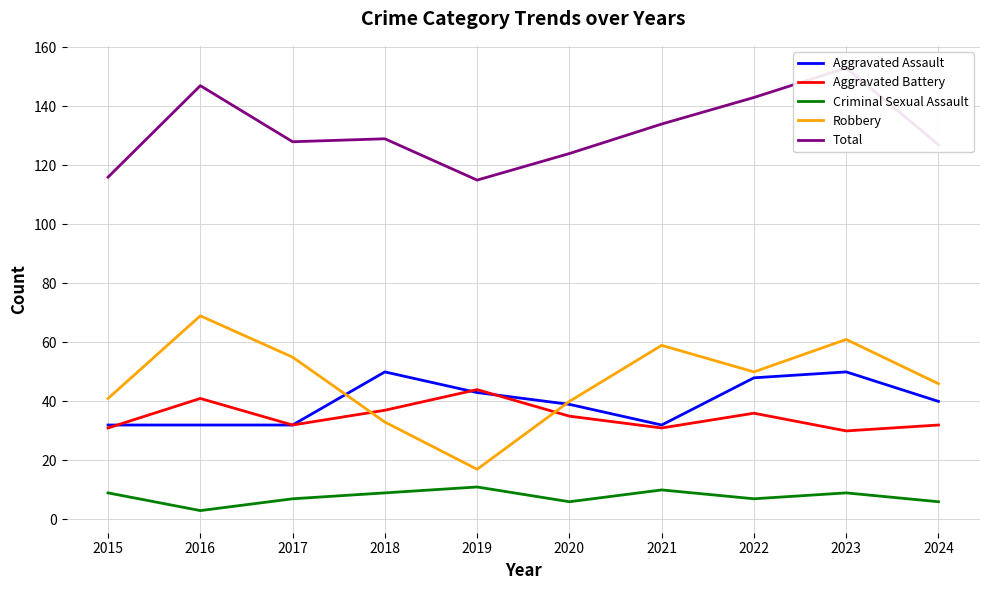

What is the total value across all series at 2020?

244